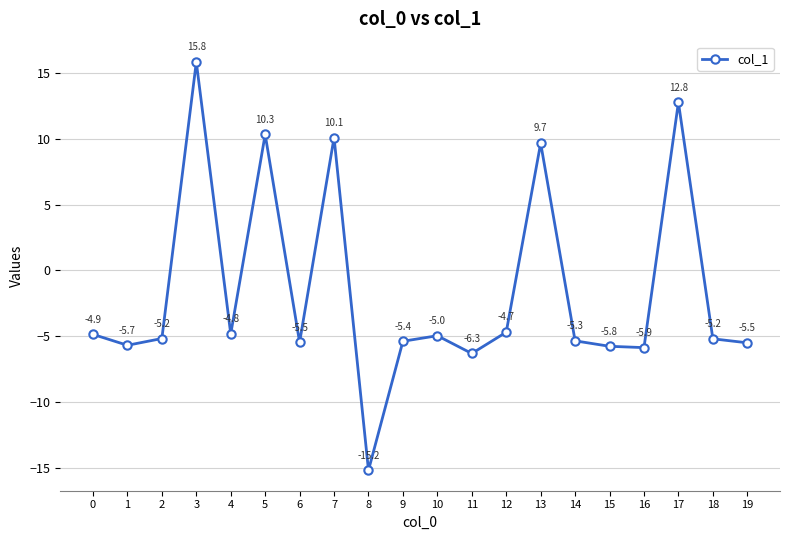

At which category does the chart reach its minimum across all series?

8